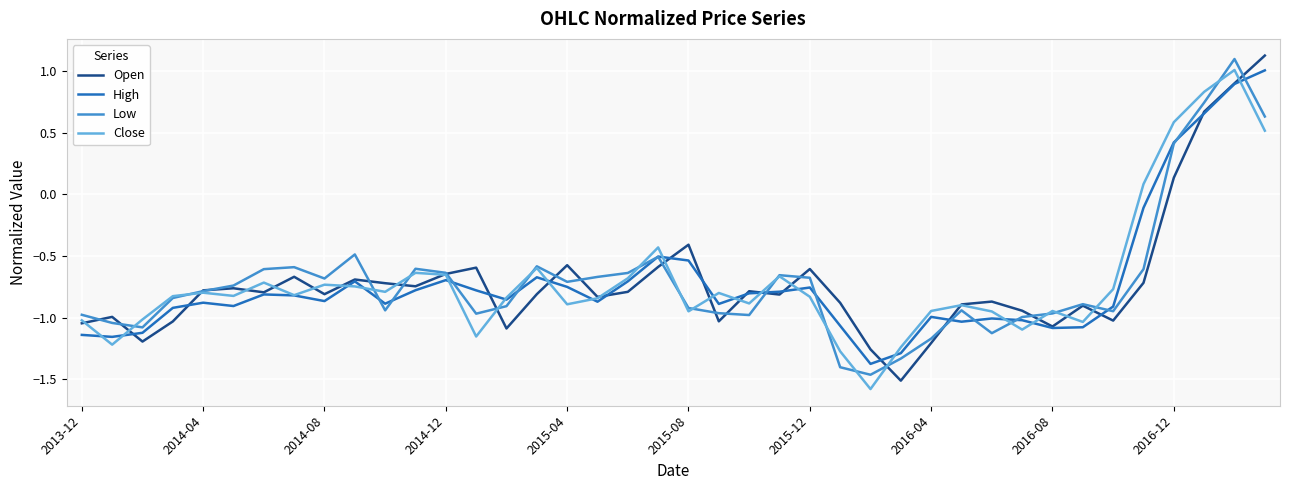

What is the minimum value for Close?

-1.6